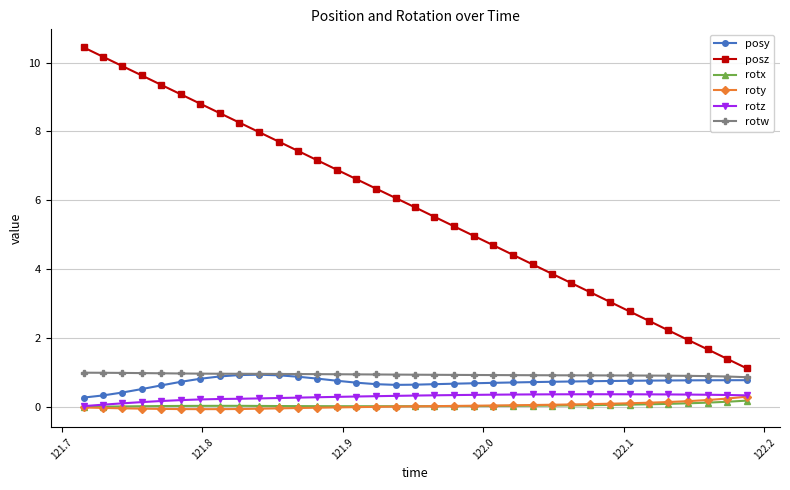

True or false: posy and rotx intersect in this chart.

False